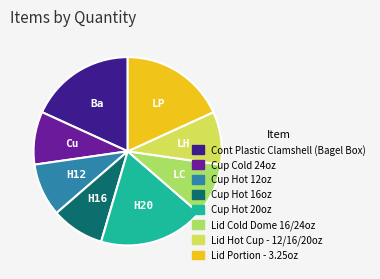

Is the sum of Lid Hot Cup - 12/16/20oz and Cup Hot 16oz greater than half?

No